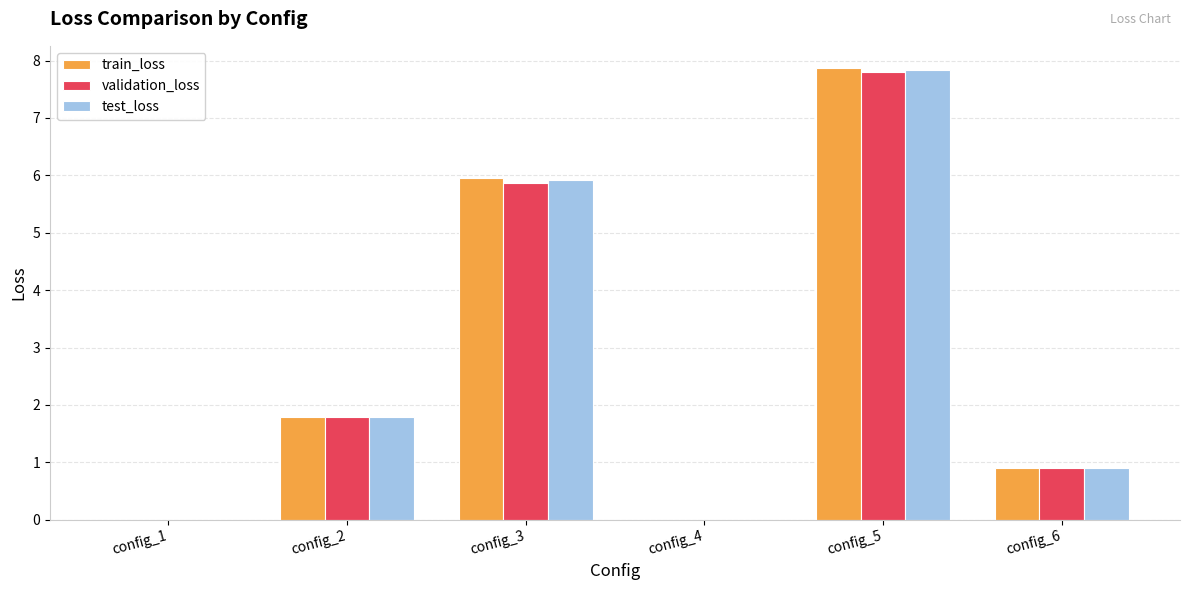

What is the sum of the validation_loss values at config_2 and config_3?

7.7